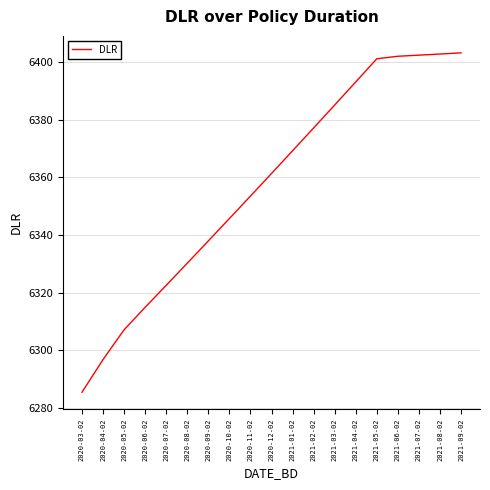

Between 2021-06-02 and 2020-10-02, which is larger?

2021-06-02